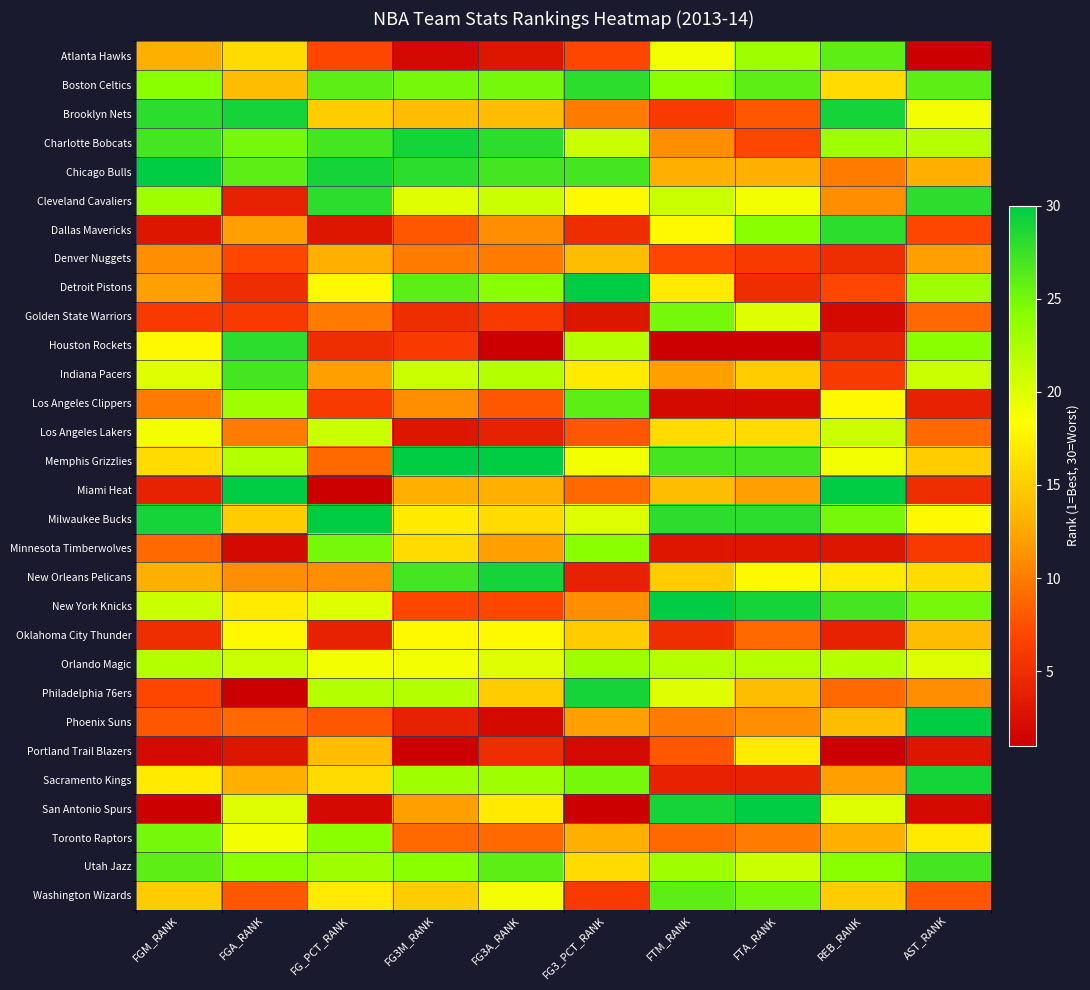

Count the number of categories in the chart.

10